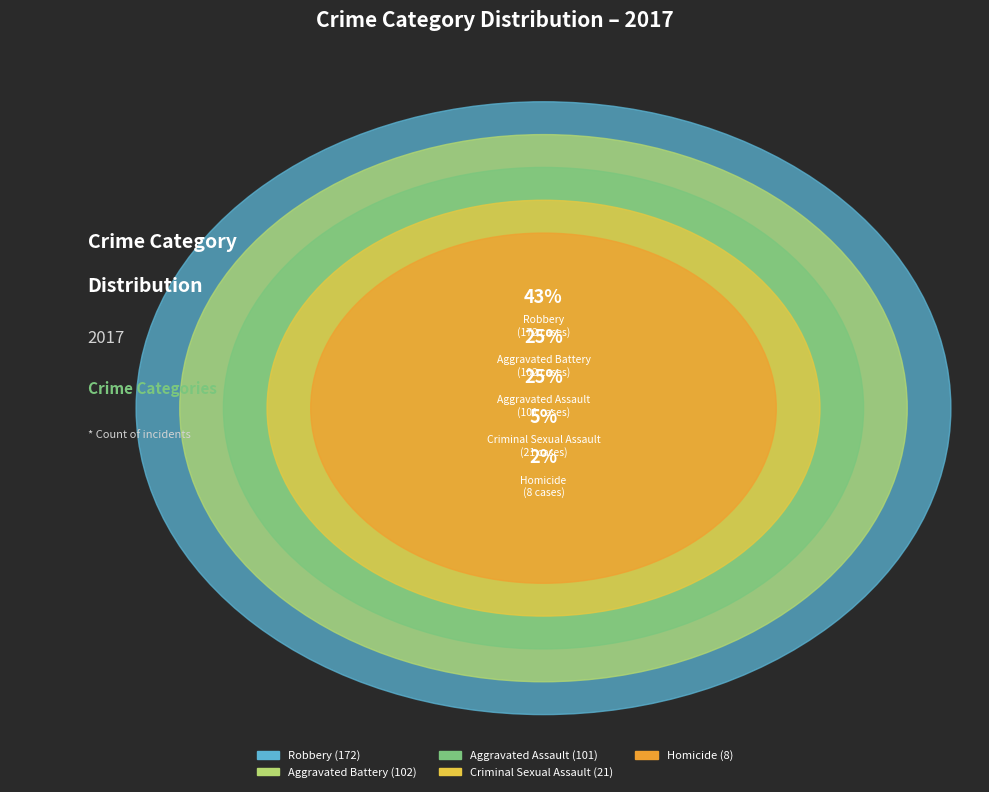

To the nearest percent, what is the average slice percentage?

20%